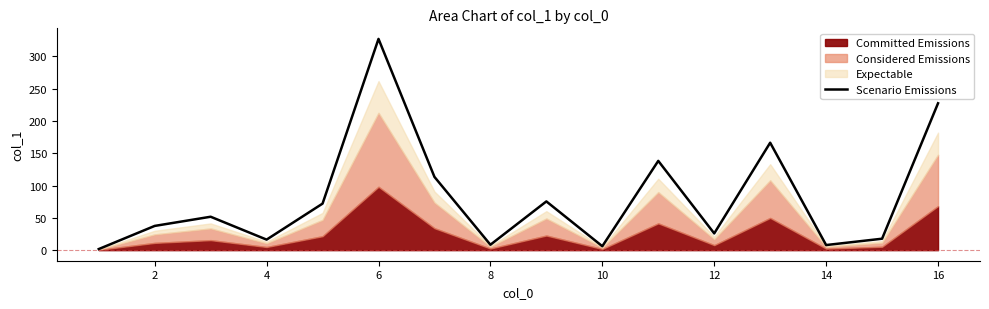

Between 6 and 0, which is larger?

6